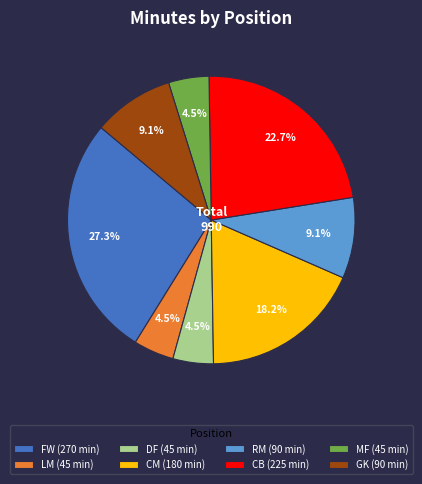

Count the number of slices in the pie.

8